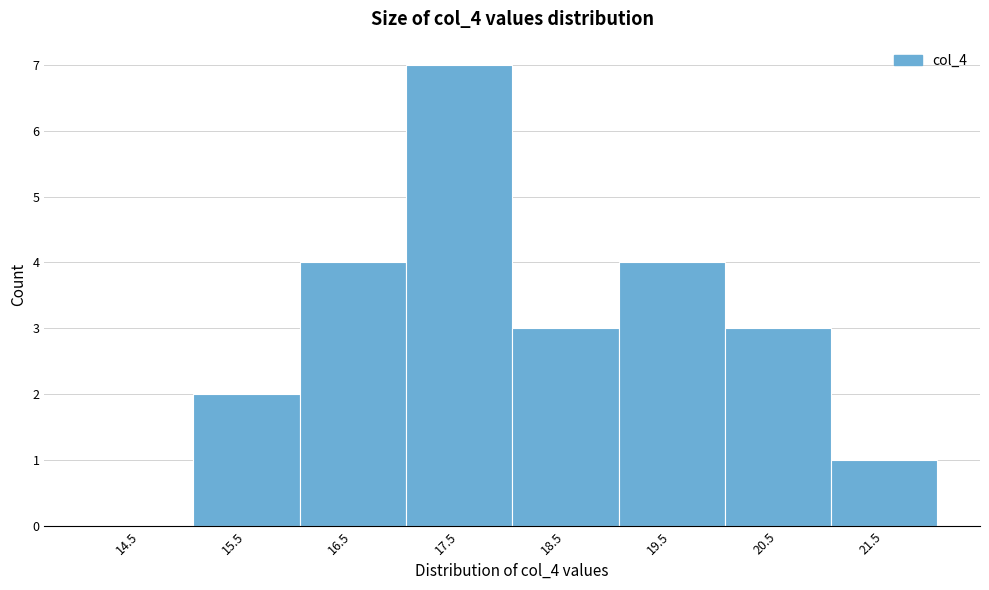

Reading left to right, what are all the values shown in this chart?

14.5=0	15.5=2	16.5=4	17.5=7	18.5=3	19.5=4	20.5=3	21.5=1